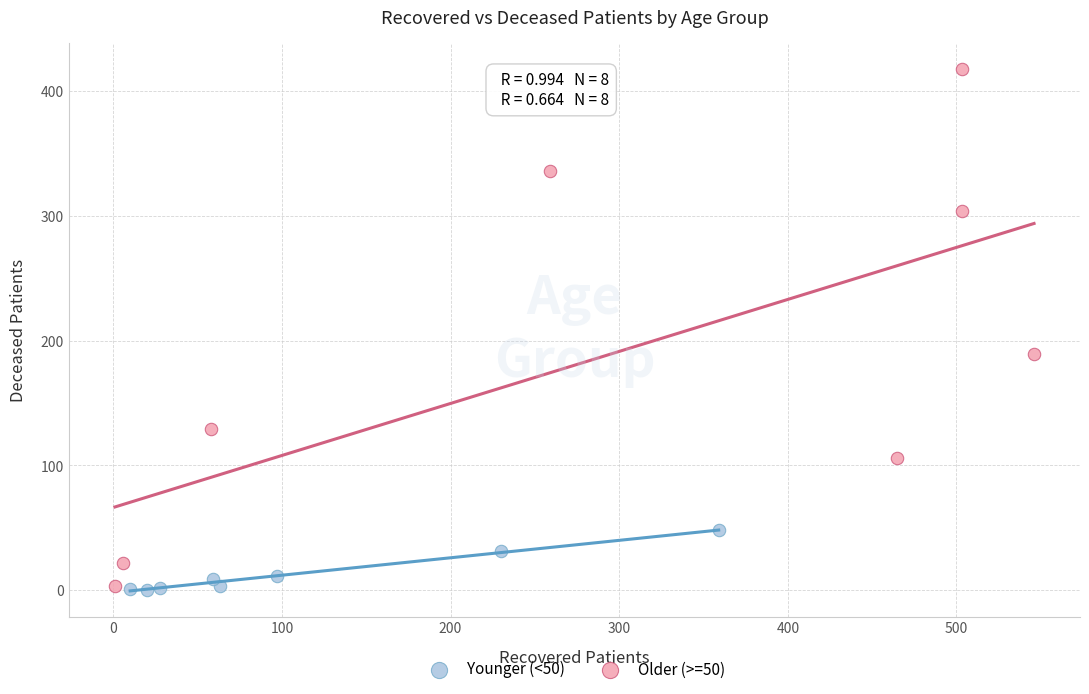

What are all the series names shown in the legend?

Younger (<50), Older (>=50)